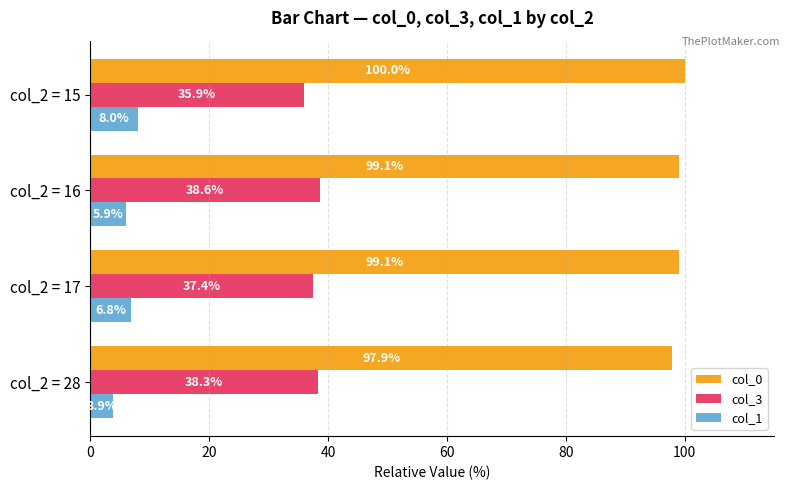

At which category is the sum across all series the highest?

col_2 = 15